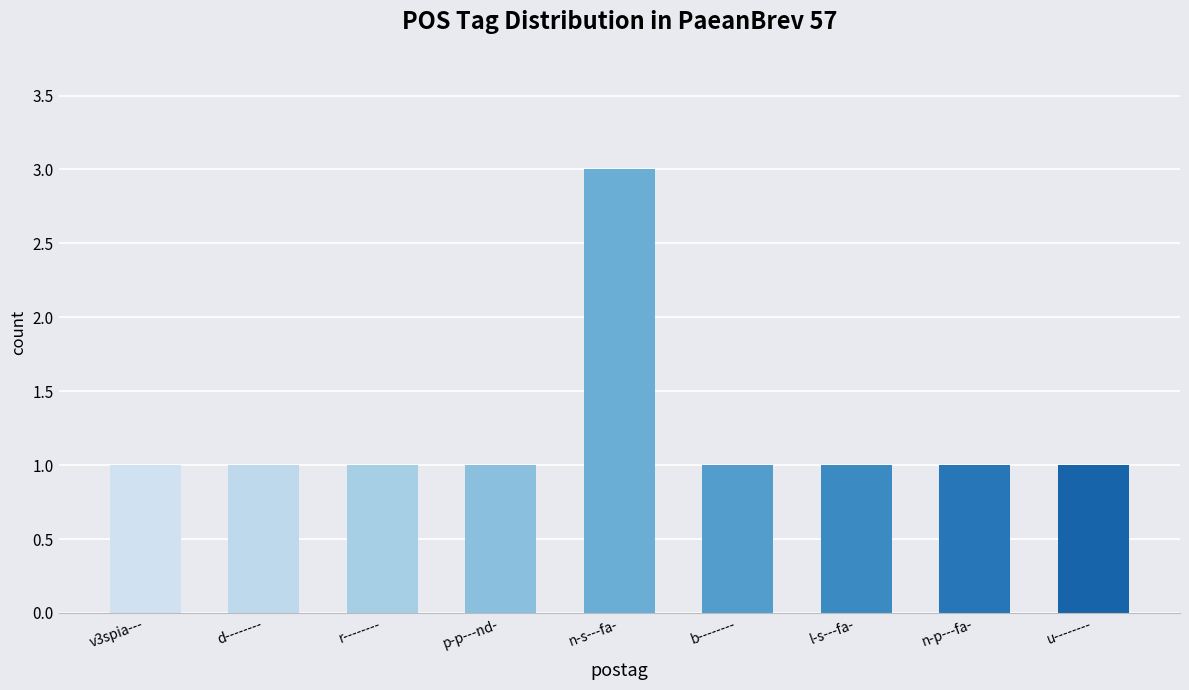

Count the number of categories in the chart.

9